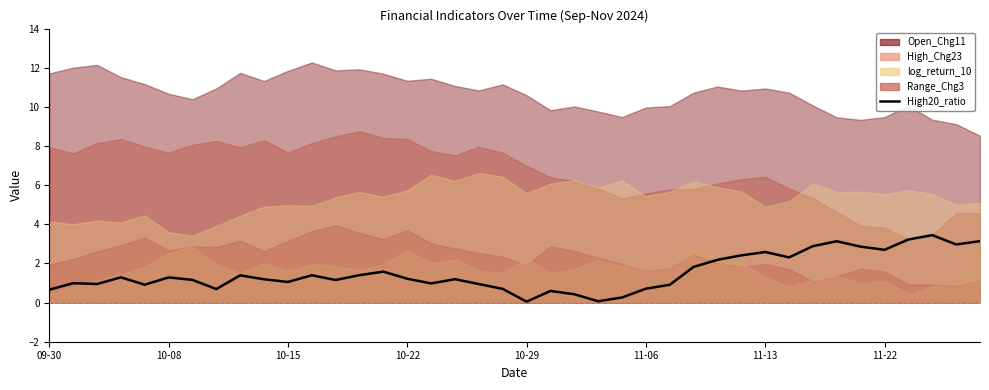

What is the value of the 20th point from the left?

0.7